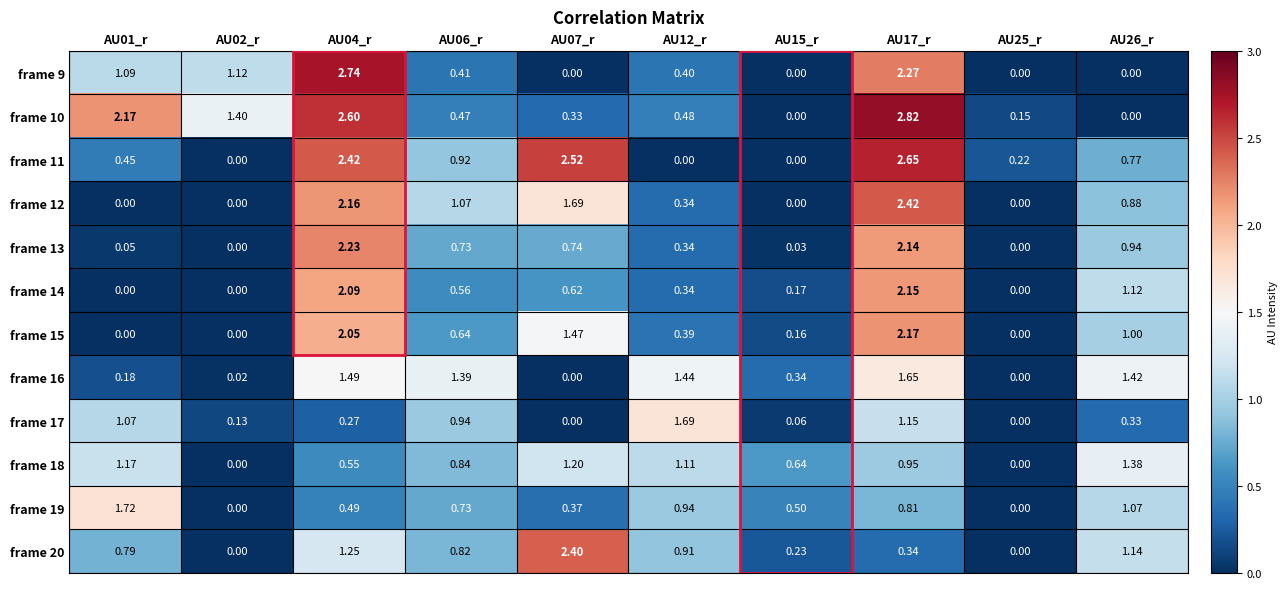

Is the value of frame 17 at AU06_r greater than the value of frame 18 at AU15_r?

Yes